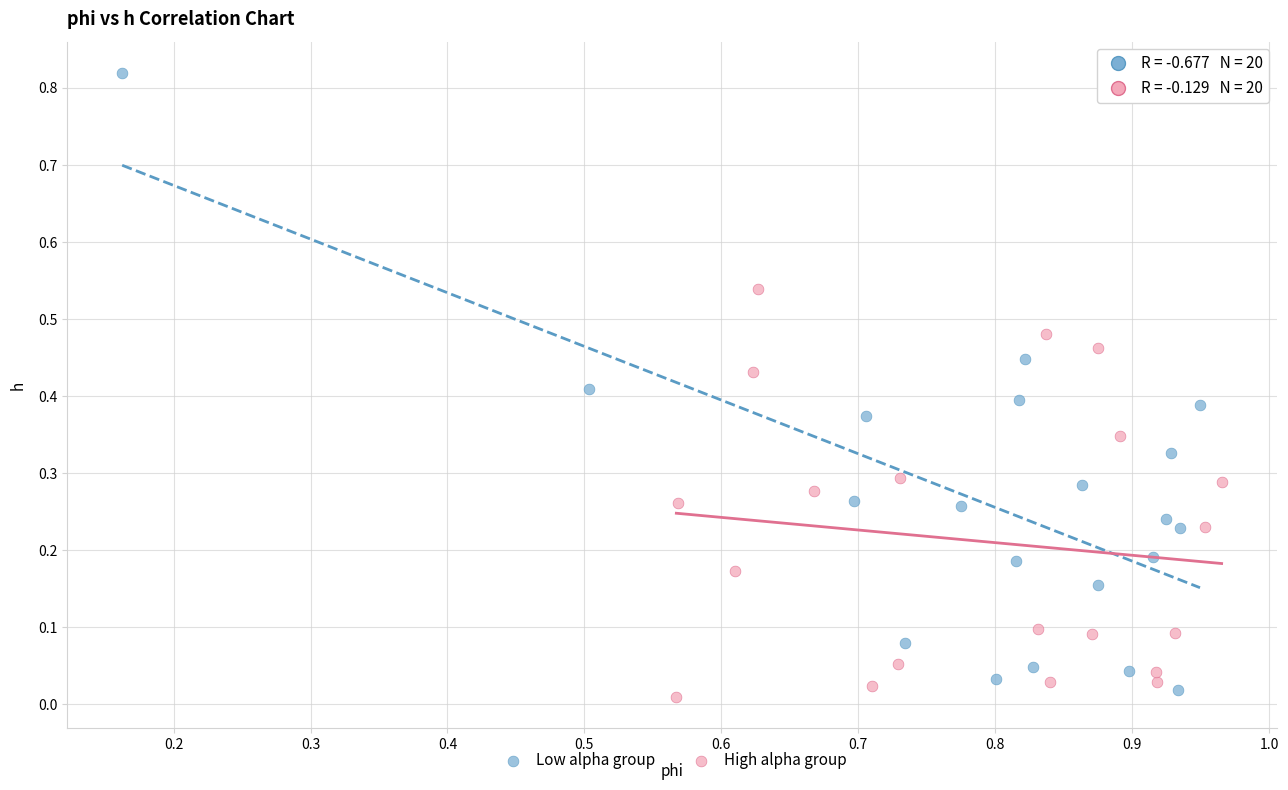

Which series has the widest spread of Y values?

Low alpha group